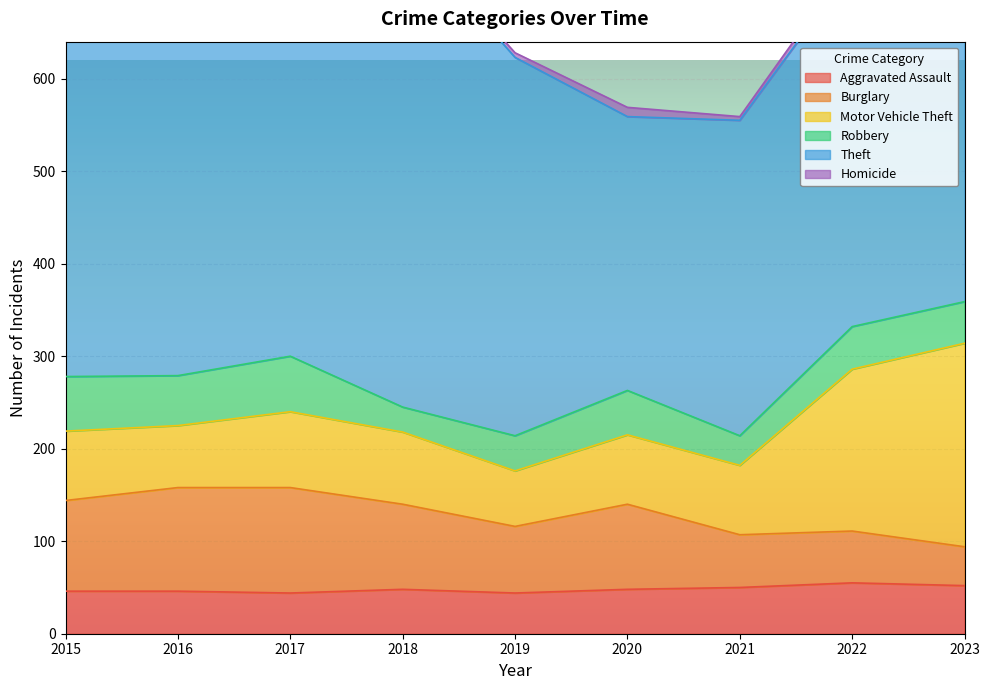

True or false: Homicide and Theft intersect in this chart.

False